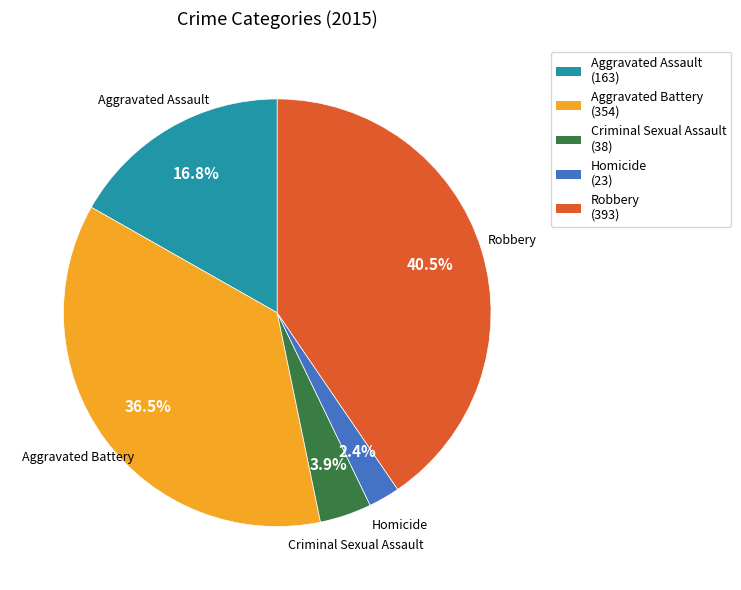

To the nearest percent, what is the difference between the largest and smallest slice percentages?

38%